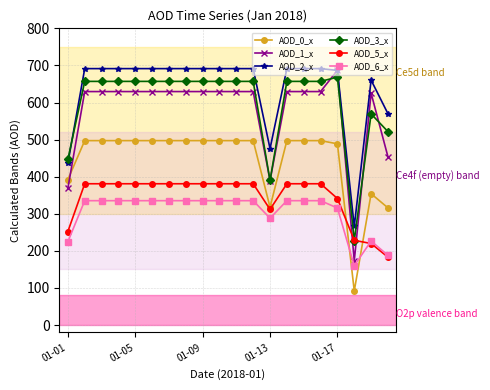

Count the number of categories in the chart.

20